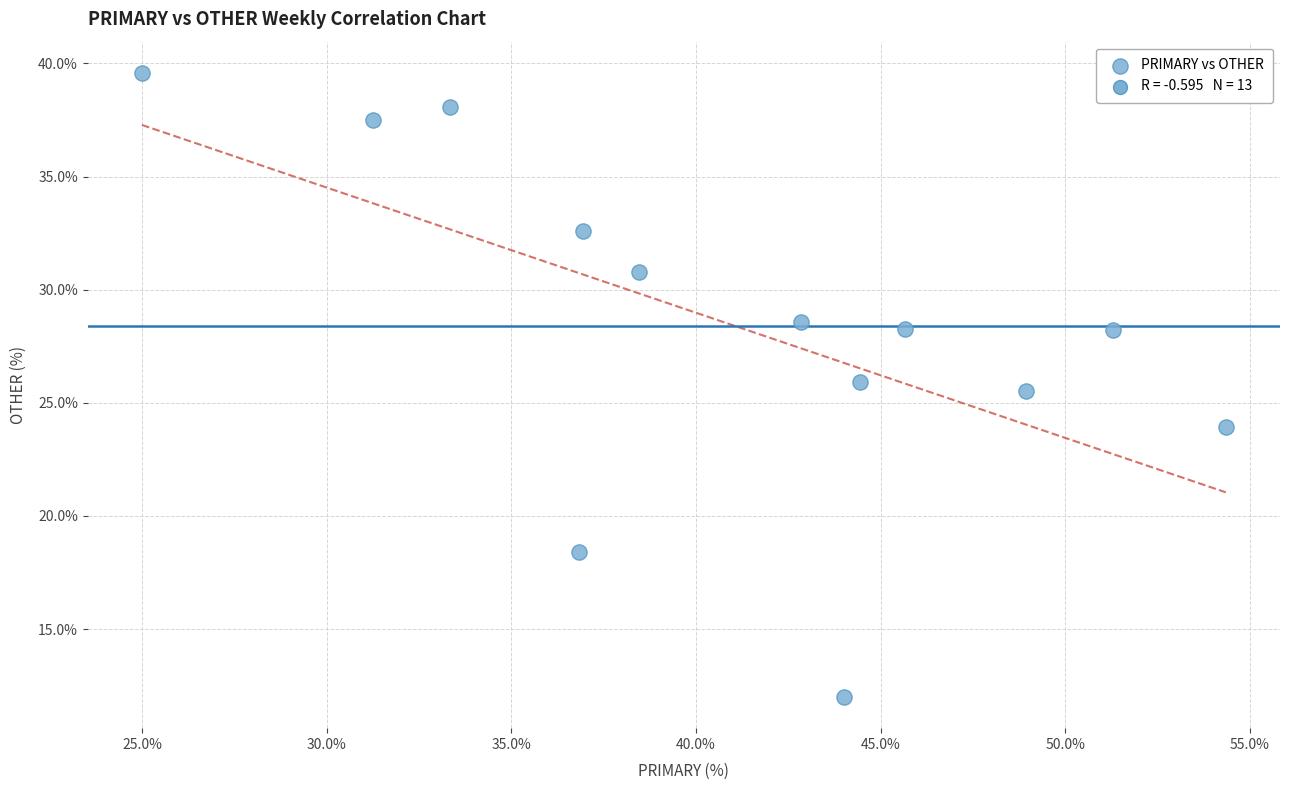

What Y value in the scatter plot is closest to 25?

25.5